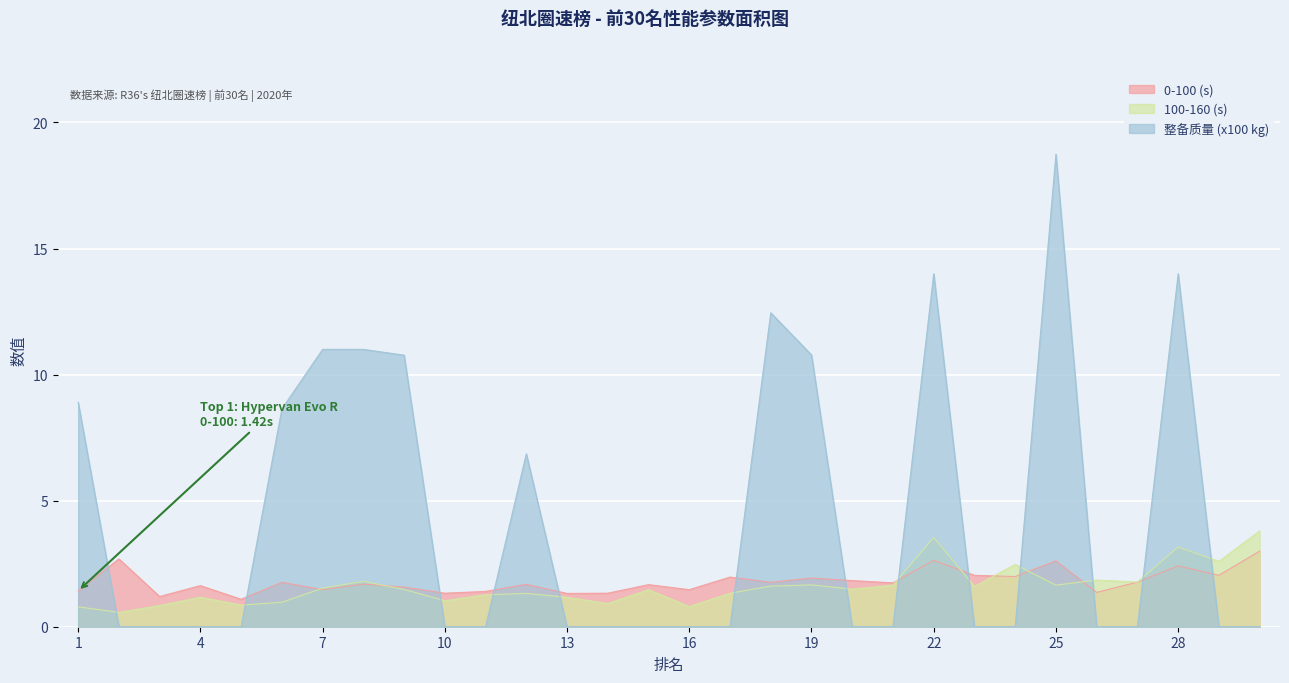

At which label is 0-100 (s) closest to 2?

24